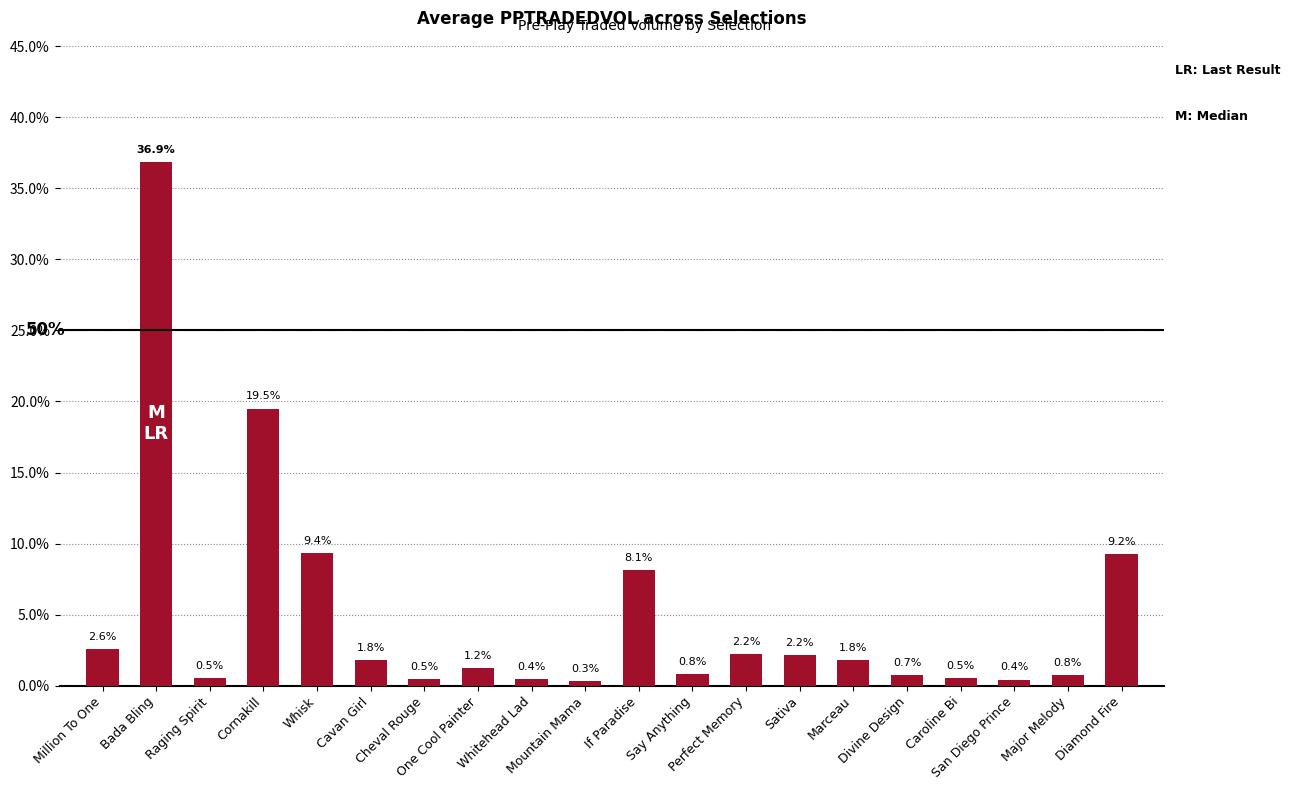

What position from the right is Mountain Mama?

11